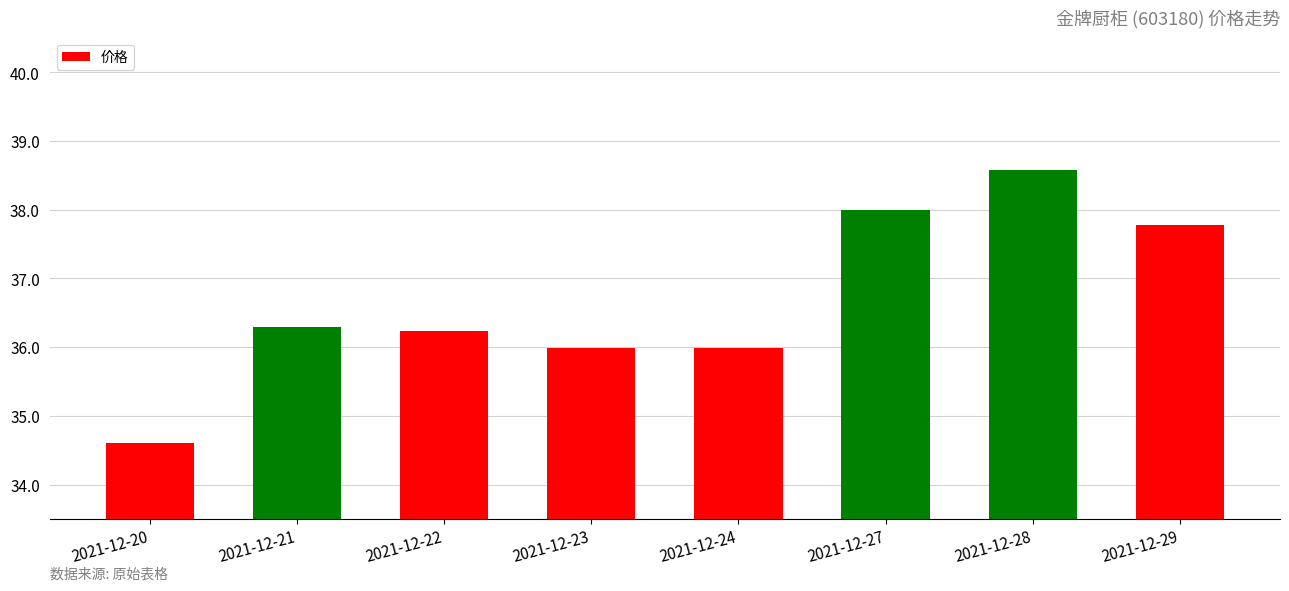

Reading left to right, extract all data points from this chart.

34.6	36.3	36.2	36.0	36.0	38.0	38.6	37.8